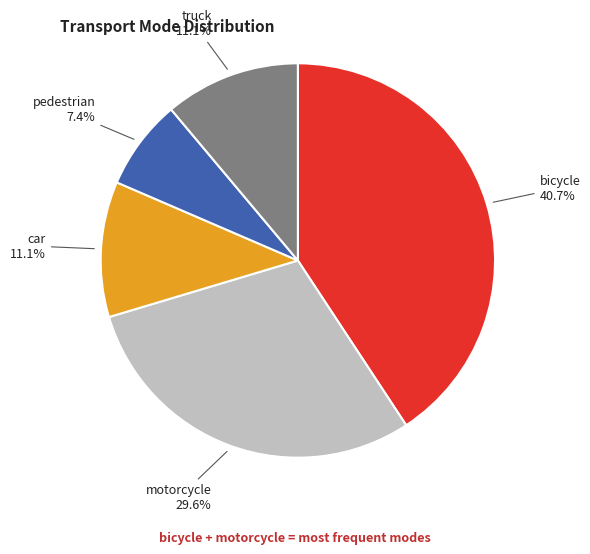

Approximately how many times larger is the value at truck compared to pedestrian?

1.5